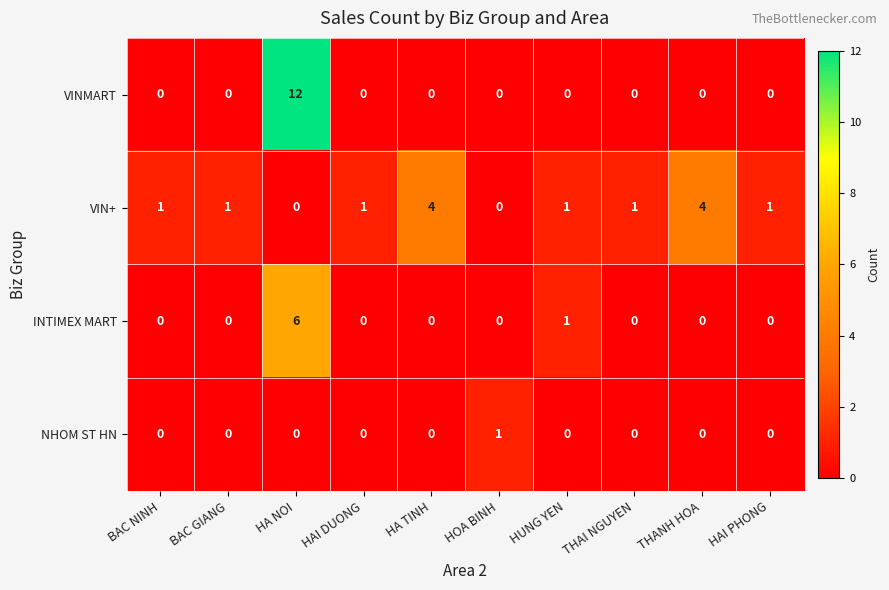

How many positive values does the INTIMEX MART series have?

2